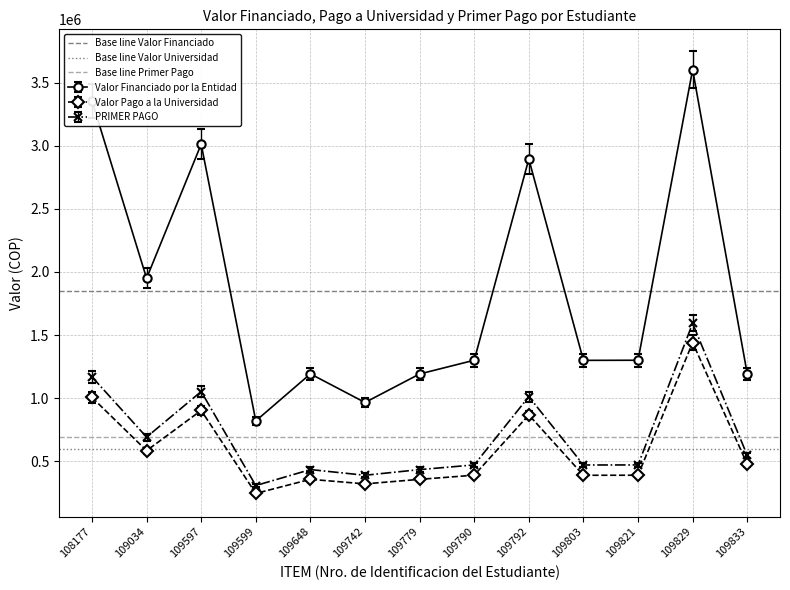

What is the value of the PRIMER PAGO point at the 2nd from the left?

692122